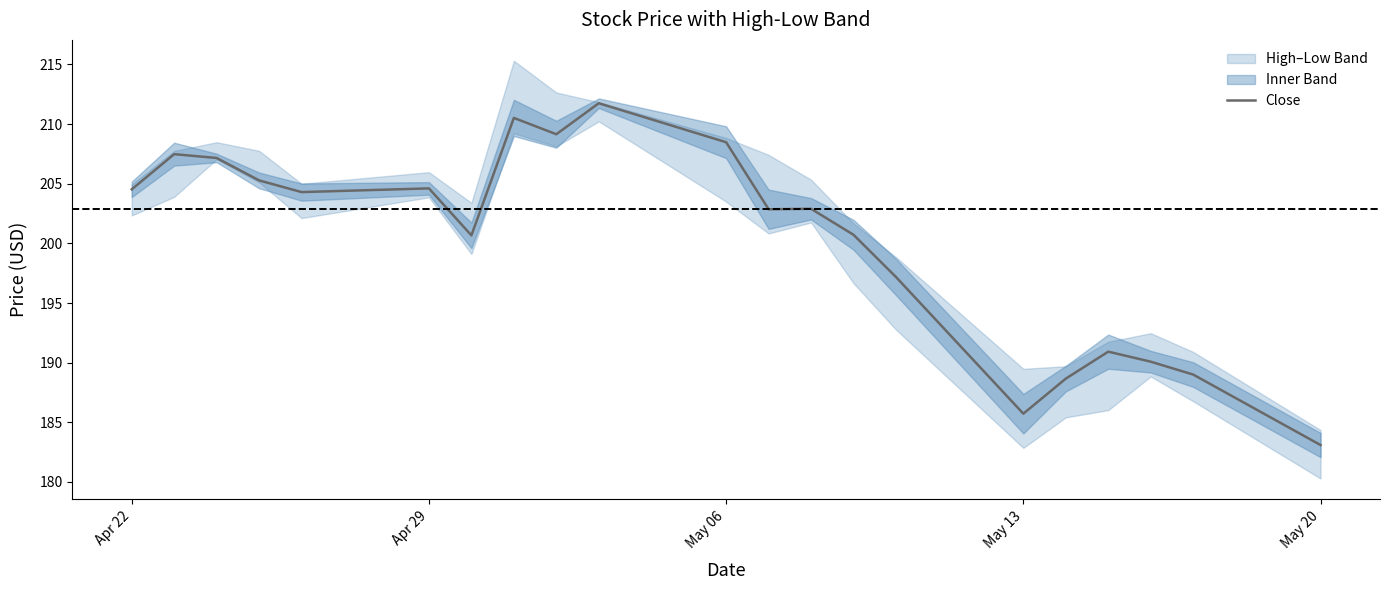

Where does the Close series first go above 202?

Apr 22